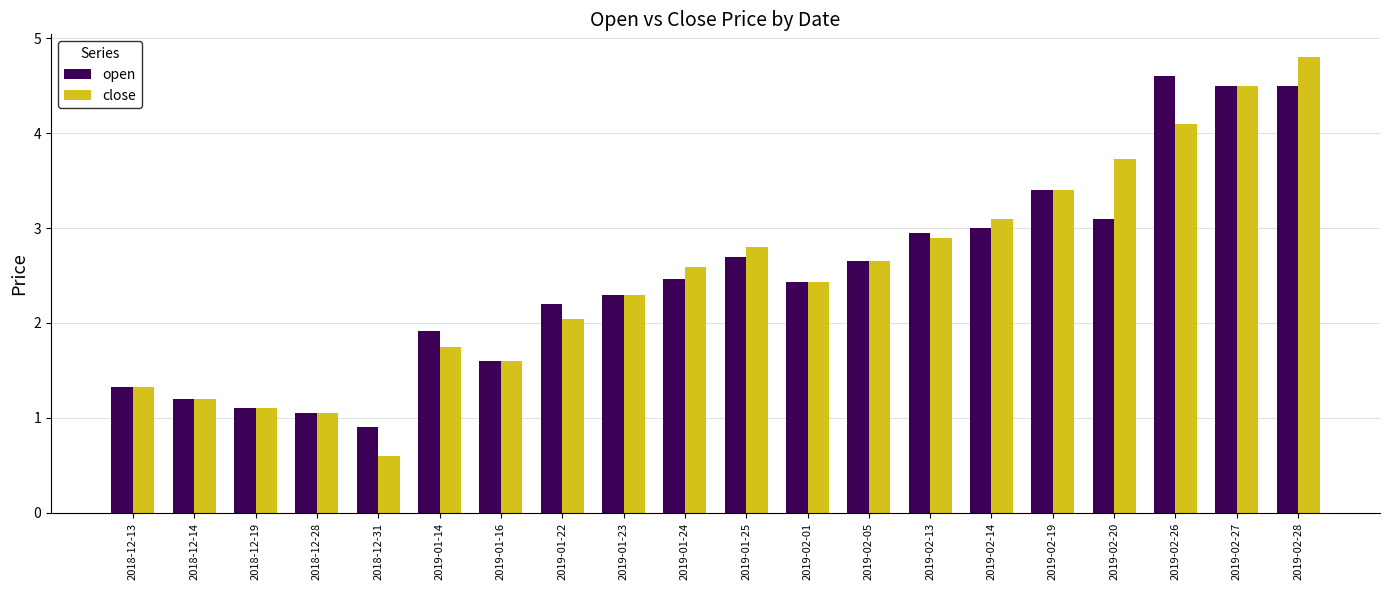

Are the bars grouped side by side (vs. stacked)?

Yes